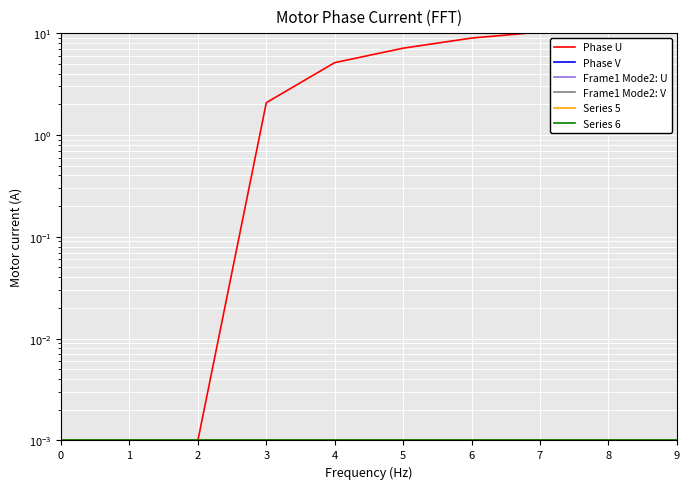

Rank the categories by Series 6 value from highest to lowest.

0, 1, 2, 3, 4, 5, 6, 7, 8, 9